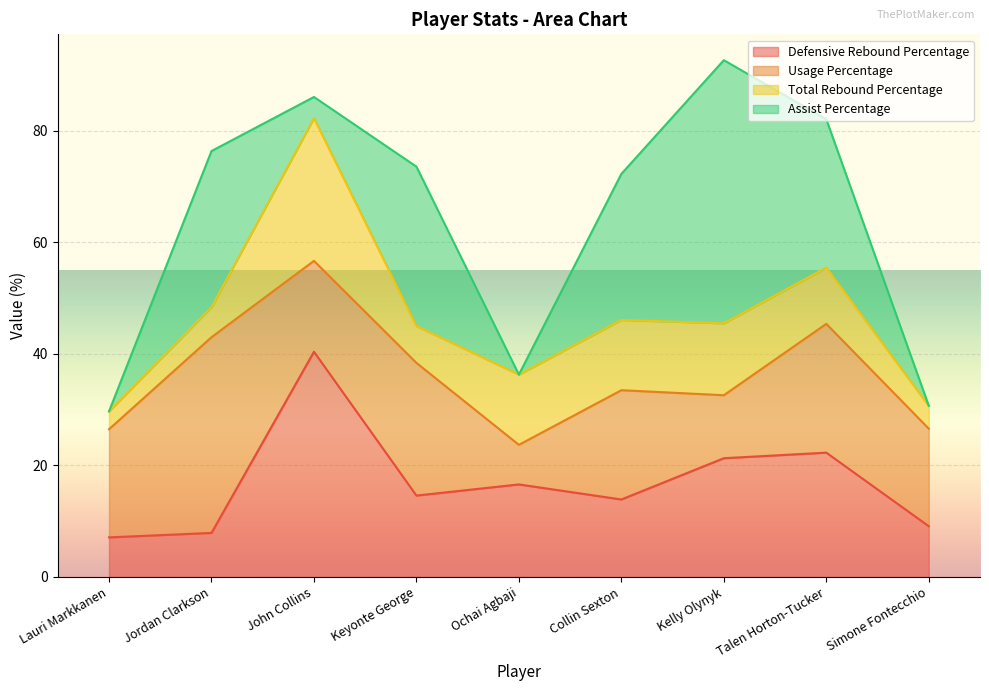

True or false: Total Rebound Percentage has more than 2 points higher than both neighbors.

False